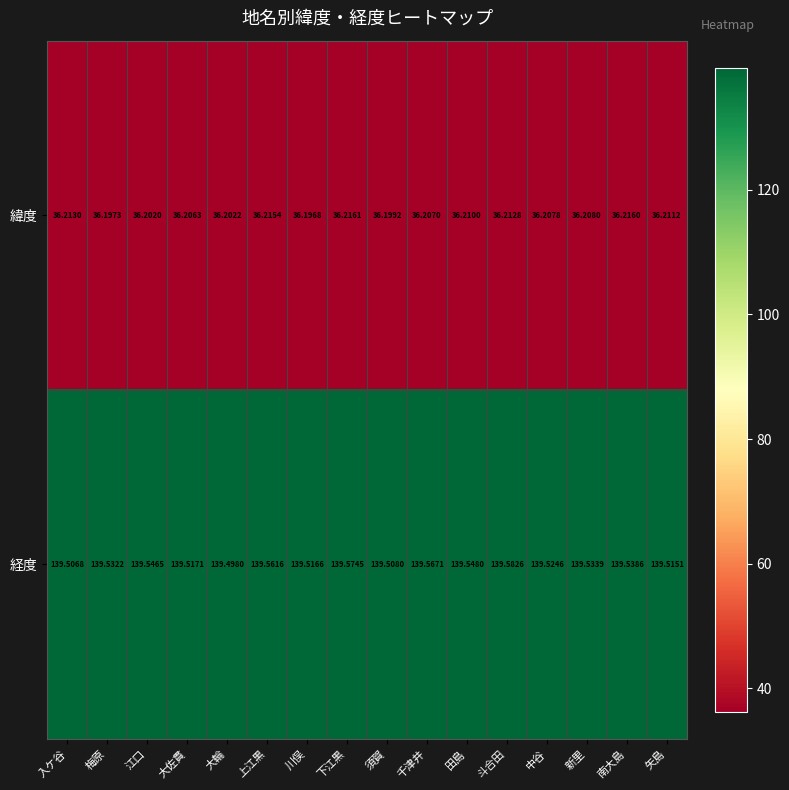

Where is 緯度 nearest to the value 36?

川俣